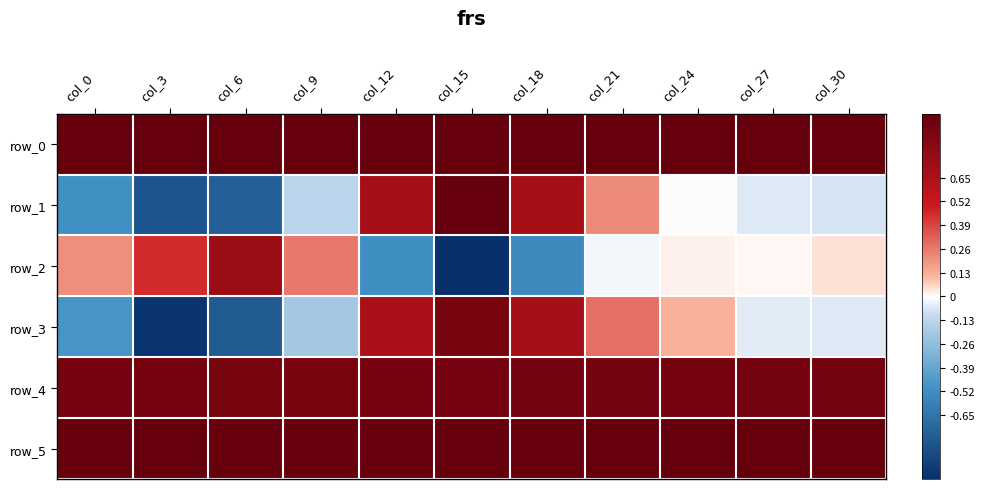

At which label does row_1 reach its peak?

col_15